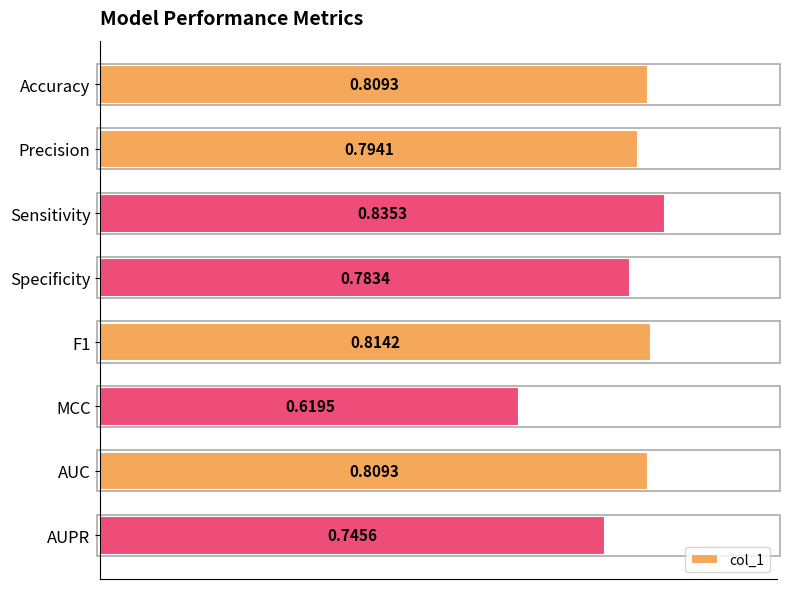

What is the sum of the values at Accuracy and Sensitivity?

1.6